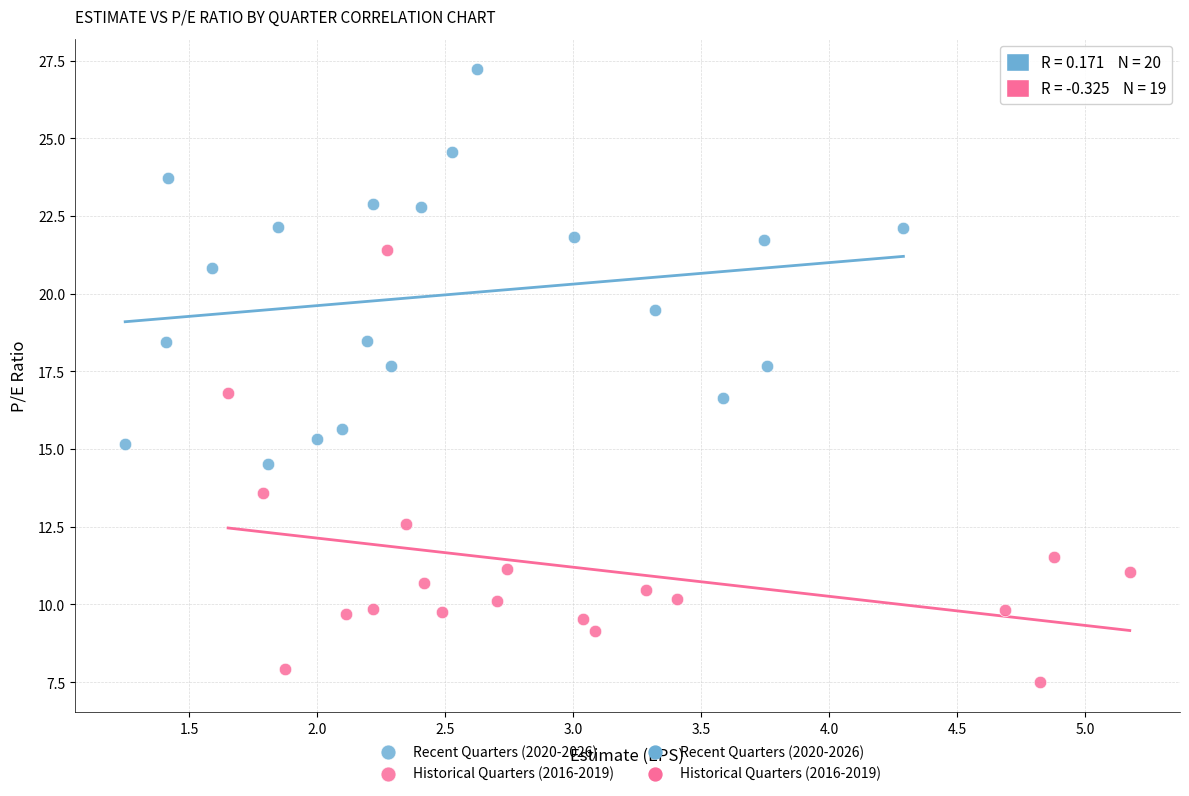

Which series reaches the maximum Y coordinate?

Recent Quarters (2020-2026)